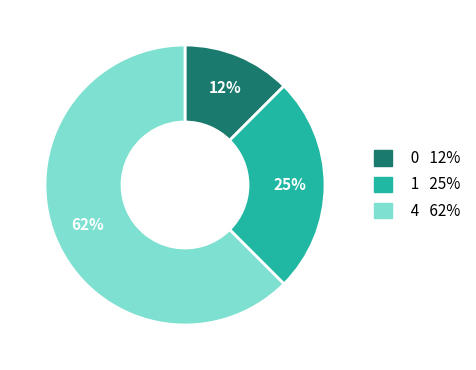

Which slice is the largest?

4